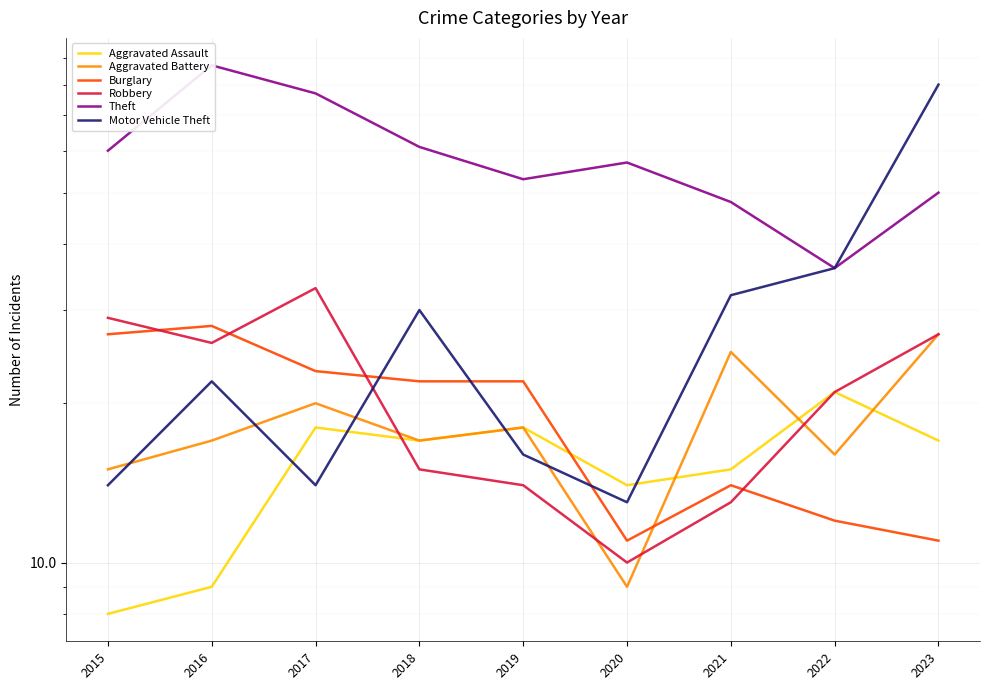

Is it true that Burglary equals 16 at 2016?

False